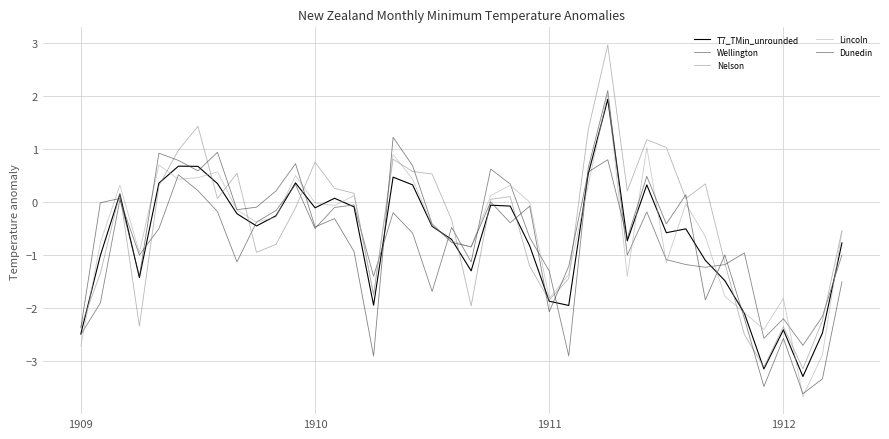

Which series has the largest range (max minus min)?

Nelson